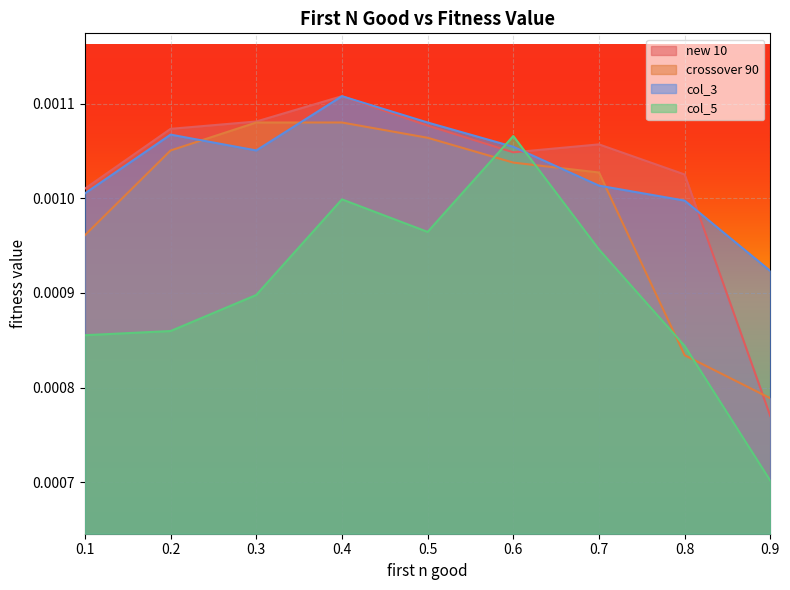

The value of new 10 at 0.6 is 0.0. True or false?

True